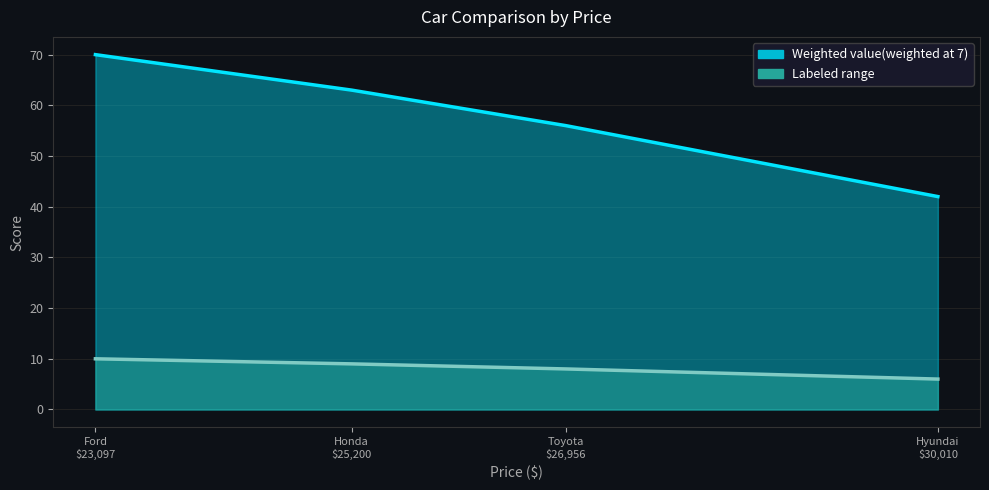

Between 2019 Honda CR-V LX AWD and 2019 Hyundai Santa Fe XL SE AWD, which is larger?

2019 Honda CR-V LX AWD